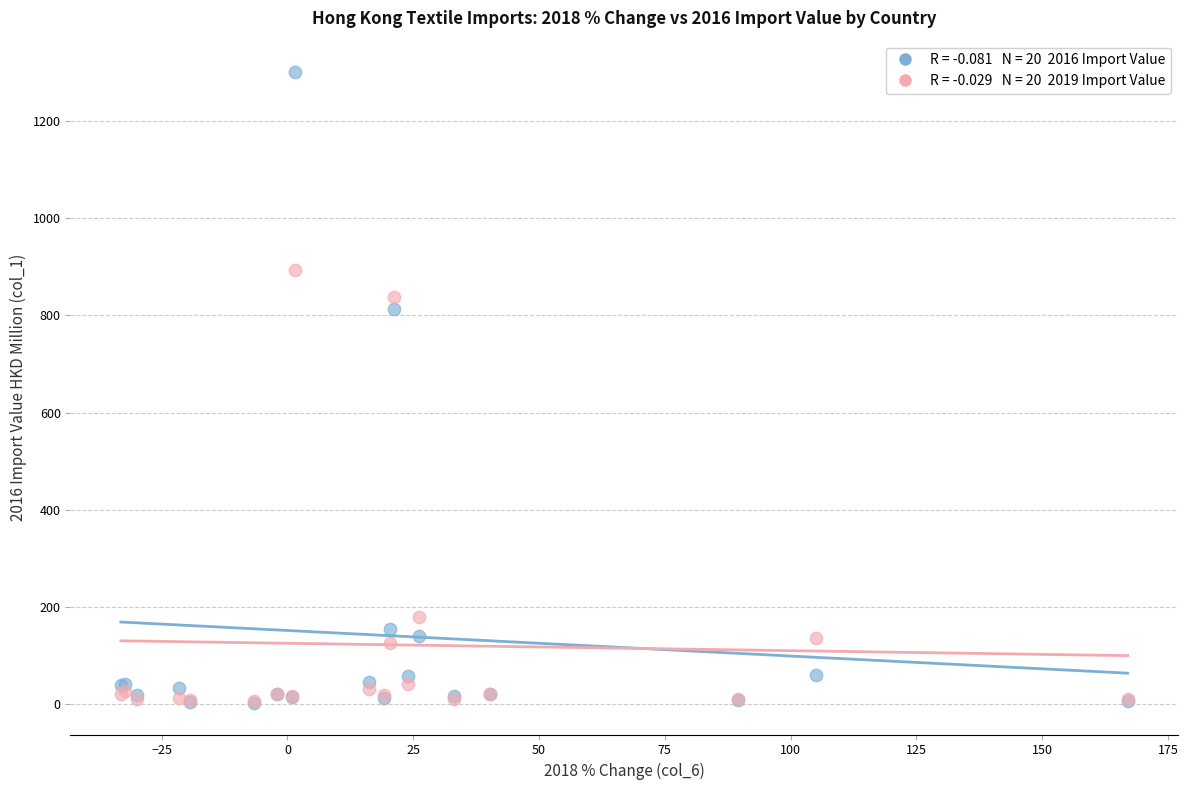

Across all series, what Y value is closest to 651?

813.3